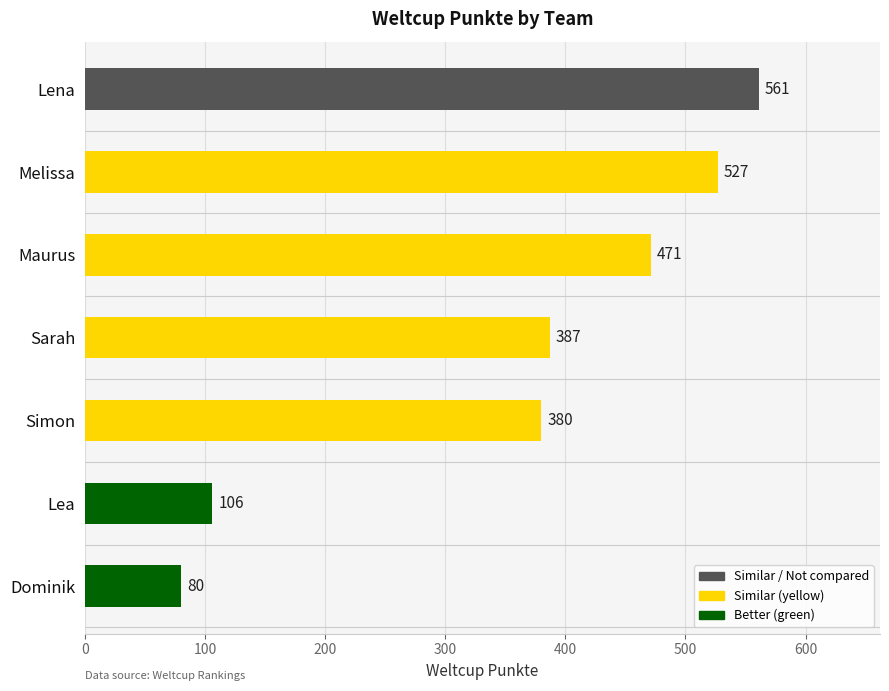

How many distinct data groups are displayed?

1